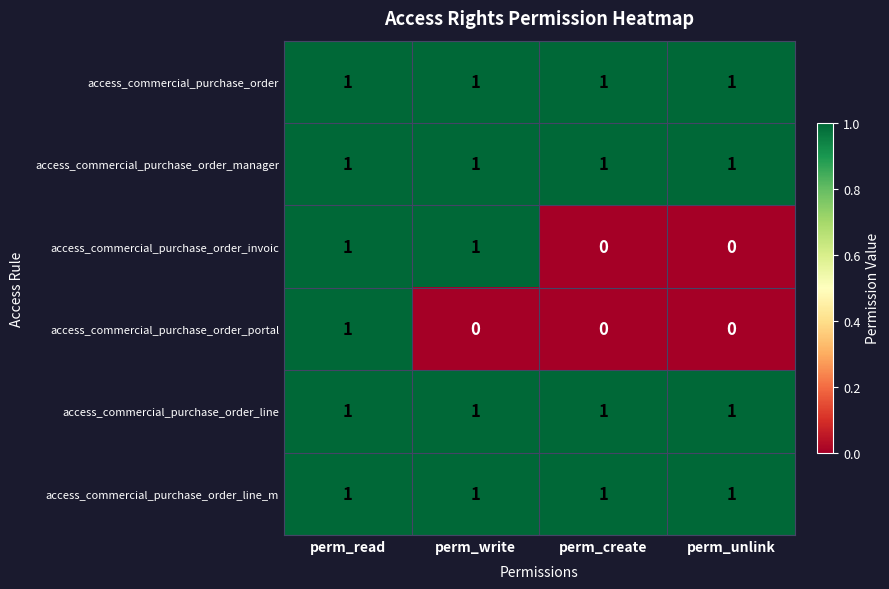

Between perm_write and perm_unlink, which series saw the biggest shift?

access_commercial_purchase_order_invoic